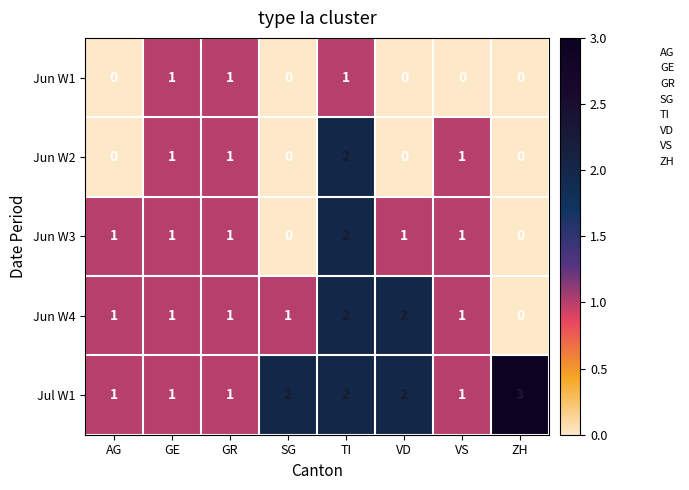

Between VD and ZH, which series saw the biggest shift?

Jun W4